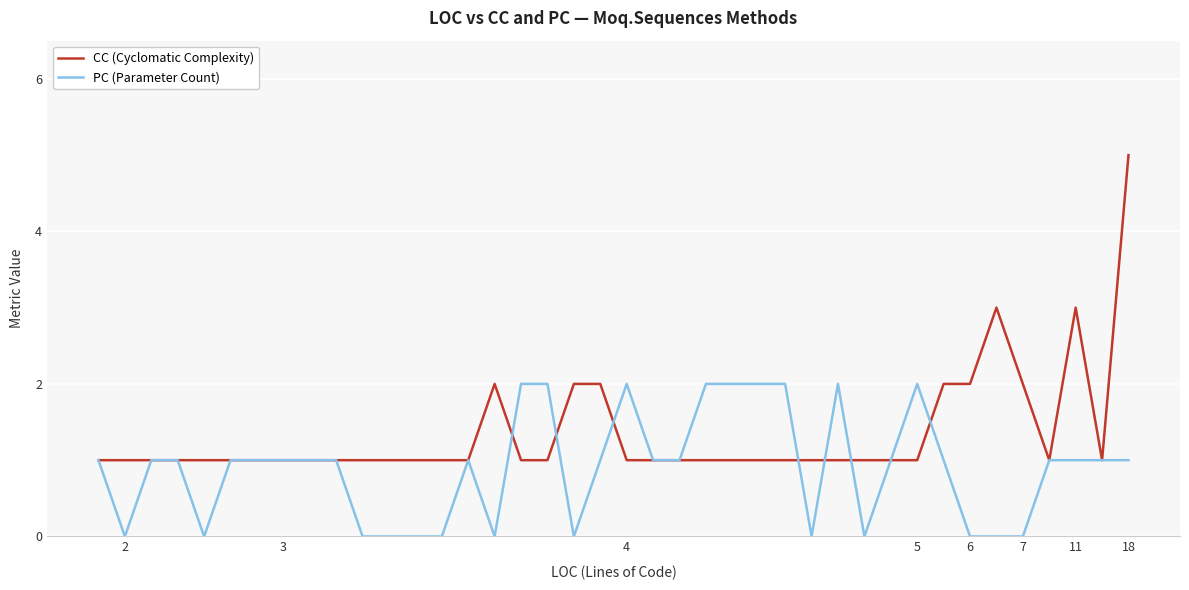

Rank the series by their maximum value, from highest to lowest.

CC (Cyclomatic Complexity), PC (Parameter Count)